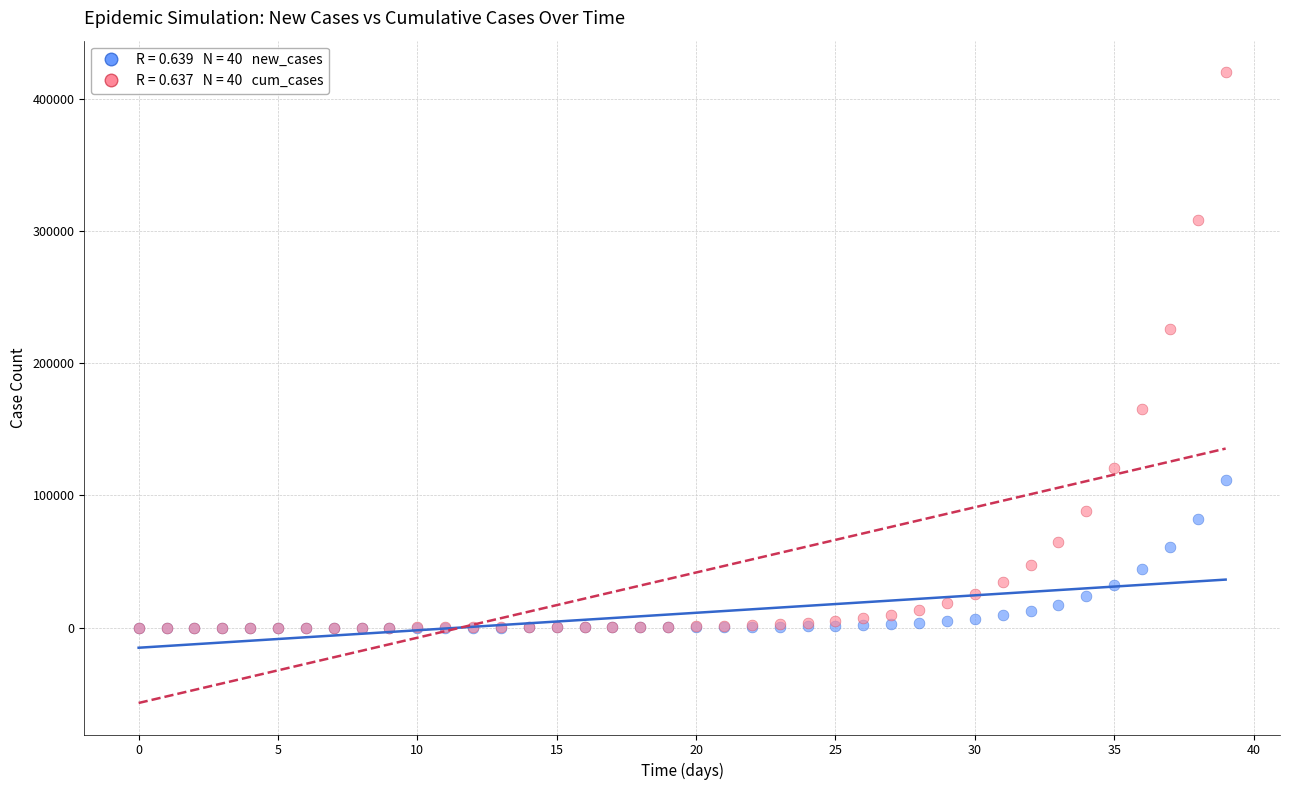

Across all series, what Y value is closest to 209942?

225697.8